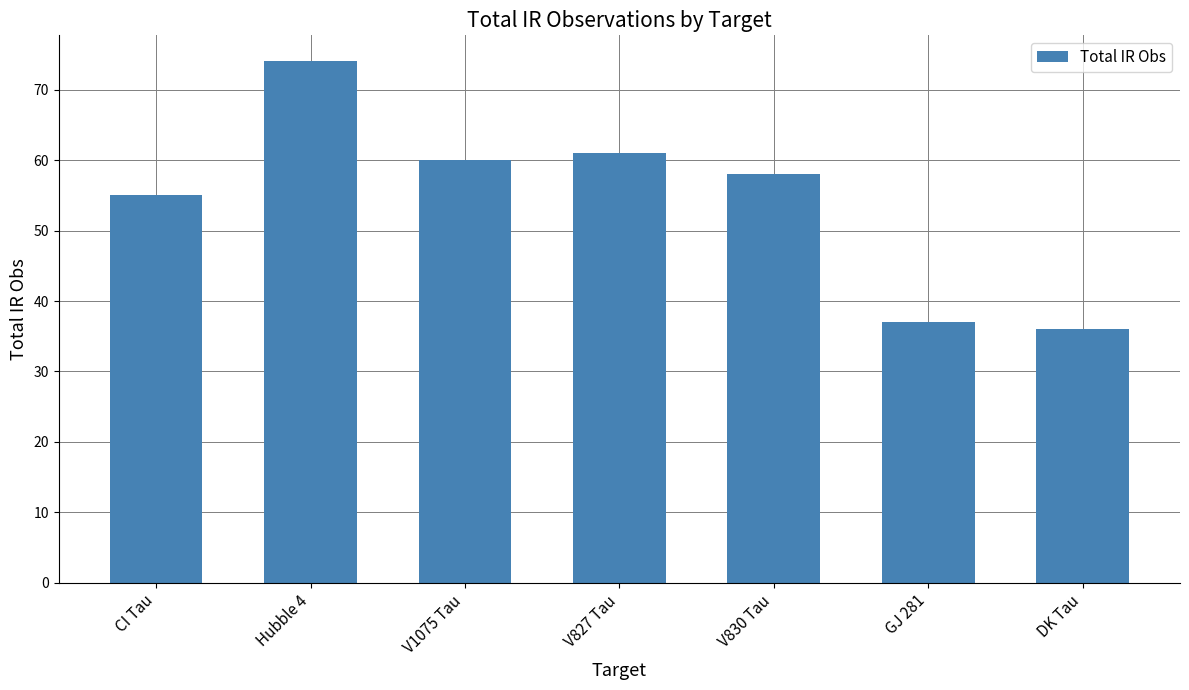

What is the smallest value displayed?

36